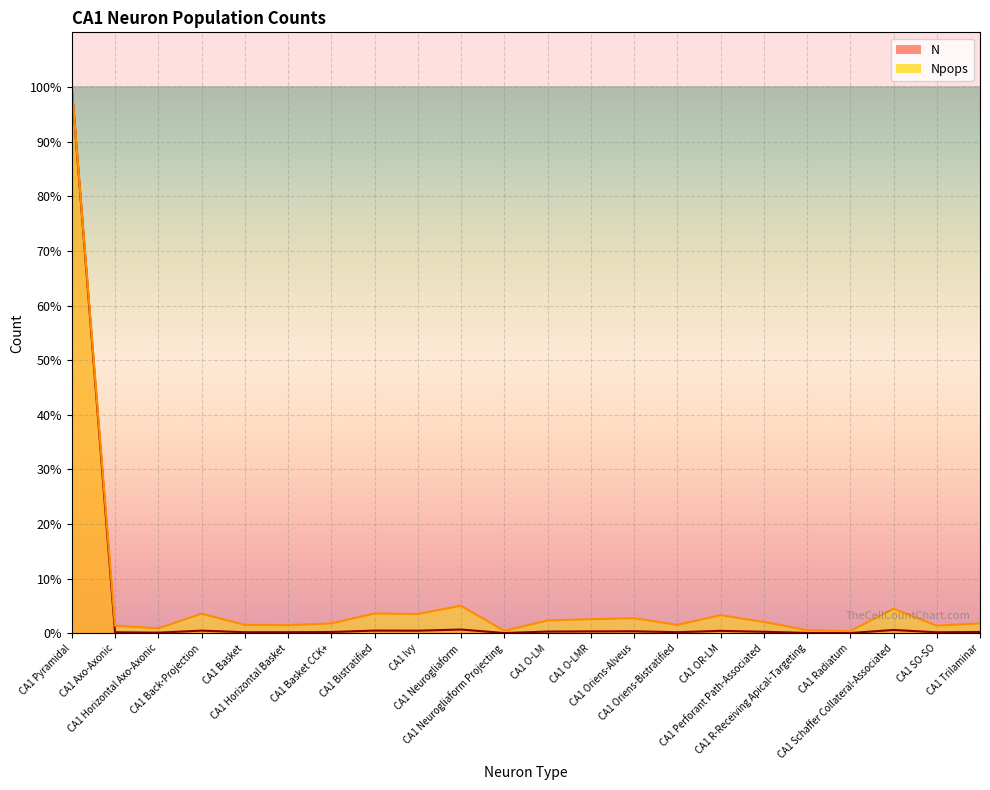

Reading left to right, extract all data points from this chart.

N: CA1 Pyramidal=100.0	CA1 Axo-Axonic=0.2	CA1 Horizontal Axo-Axonic=0.1	CA1 Back-Projection=0.5	CA1 Basket=0.2	CA1 Horizontal Basket=0.2	CA1 Basket CCK+=0.2	CA1 Bistratified=0.5	CA1 Ivy=0.5	CA1 Neurogliaform=0.7	CA1 Neurogliaform Projecting=0.1	CA1 O-LM=0.3	CA1 O-LMR=0.4	CA1 Oriens-Alveus=0.4	CA1 Oriens-Bistratified=0.2	CA1 OR-LM=0.5	CA1 Perforant Path-Associated=0.3	CA1 R-Receiving Apical-Targeting=0.1	CA1 Radiatum=0.1	CA1 Schaffer Collateral-Associated=0.6	CA1 SO-SO=0.2	CA1 Trilaminar=0.3
Npops: CA1 Pyramidal=100.0	CA1 Axo-Axonic=1.4	CA1 Horizontal Axo-Axonic=0.9	CA1 Back-Projection=3.6	CA1 Basket=1.5	CA1 Horizontal Basket=1.5	CA1 Basket CCK+=1.8	CA1 Bistratified=3.6	CA1 Ivy=3.5	CA1 Neurogliaform=5.0	CA1 Neurogliaform Projecting=0.5	CA1 O-LM=2.4	CA1 O-LMR=2.6	CA1 Oriens-Alveus=2.8	CA1 Oriens-Bistratified=1.5	CA1 OR-LM=3.3	CA1 Perforant Path-Associated=2.1	CA1 R-Receiving Apical-Targeting=0.6	CA1 Radiatum=0.4	CA1 Schaffer Collateral-Associated=4.5	CA1 SO-SO=1.4	CA1 Trilaminar=1.8